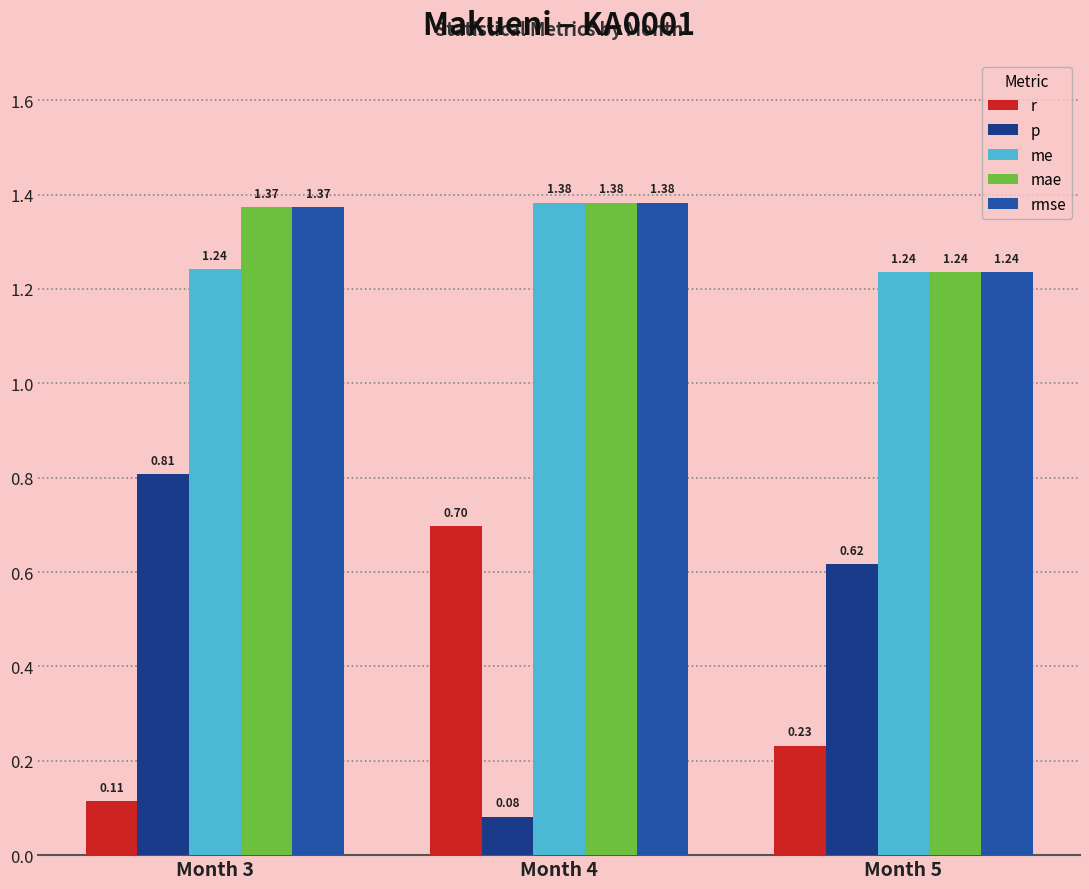

What are all the series names shown in the legend?

r, p, me, mae, rmse